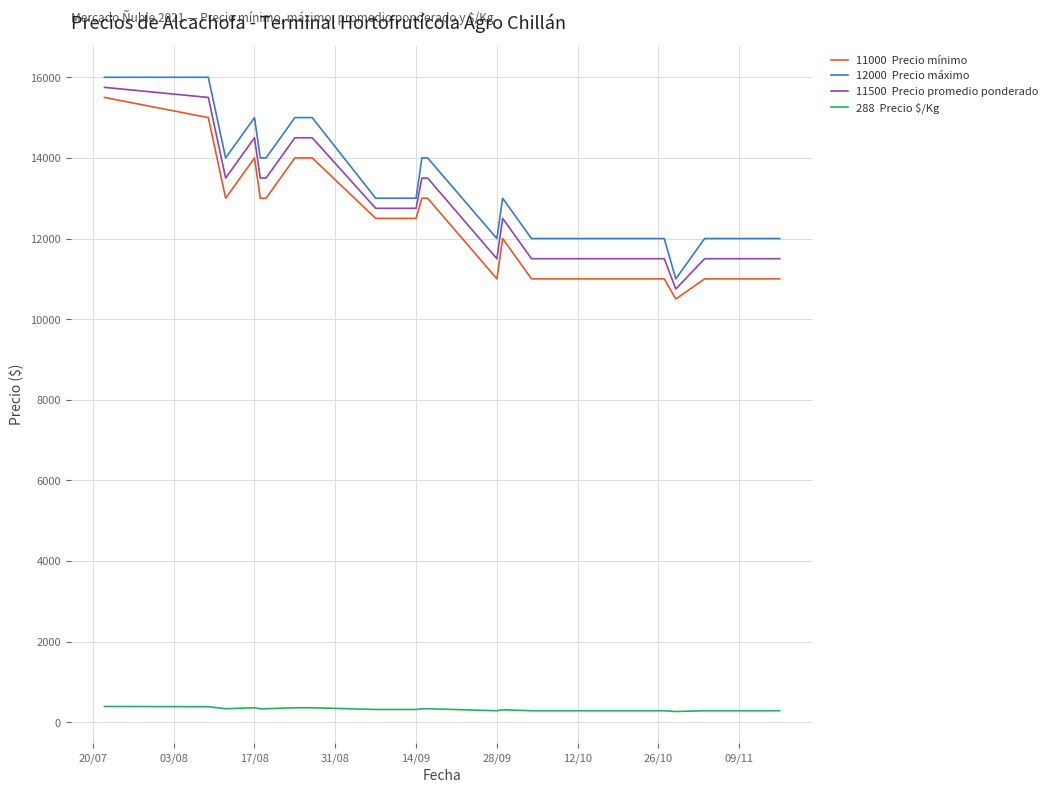

What is the maximum value shown in the chart?

16000